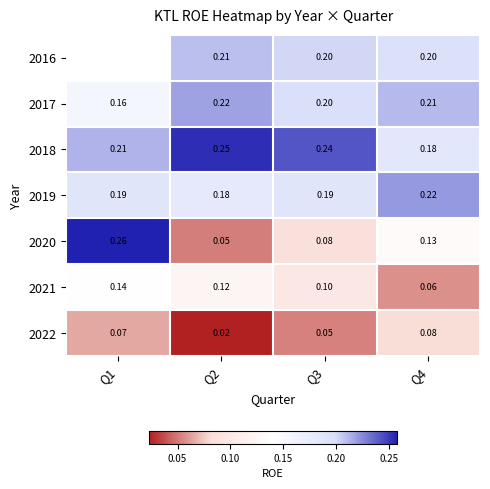

At which category is the sum across all series the highest?

Q4